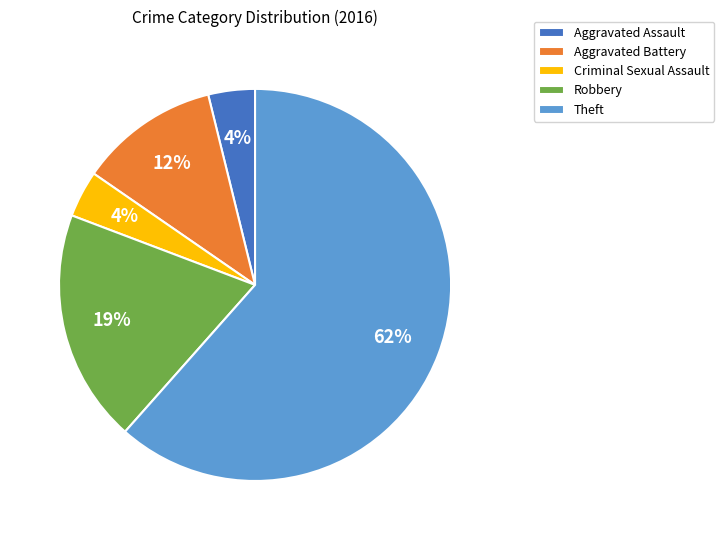

Count the number of slices in the pie.

5